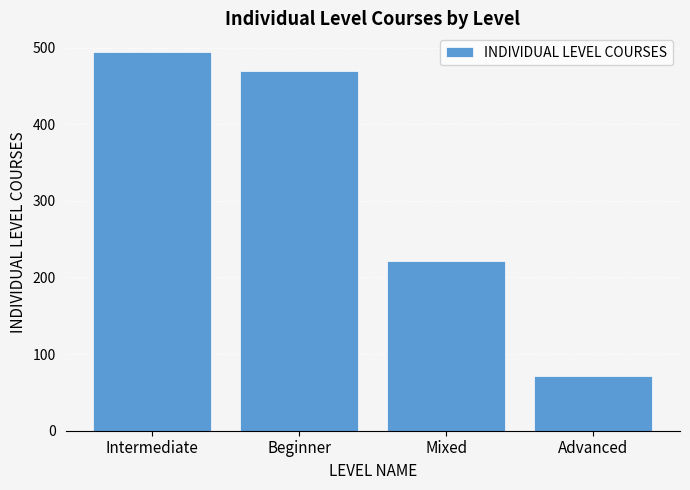

List the labels in order of value, smallest first.

Advanced, Mixed, Beginner, Intermediate